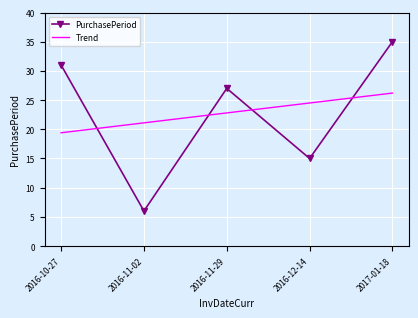

At which category is the sum across all series the highest?

2017-01-18